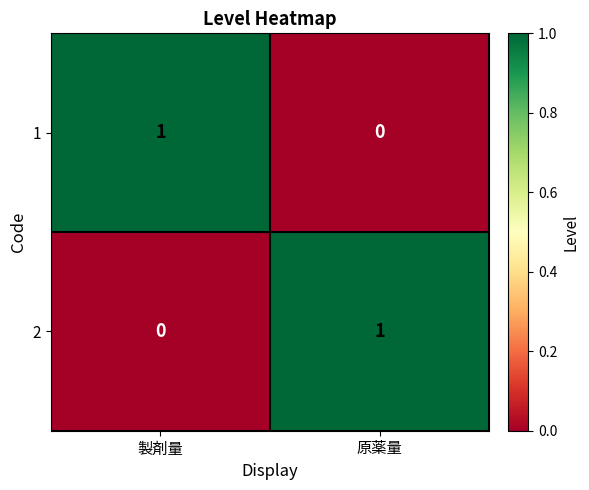

How many positive values does the 1 series have?

1